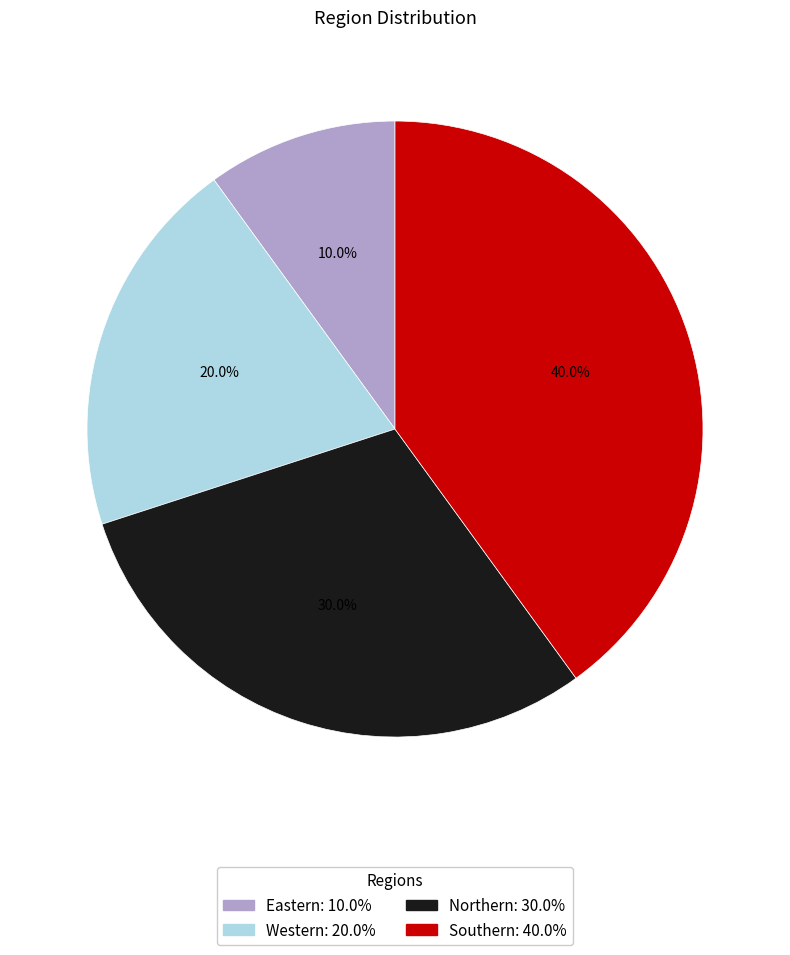

The Eastern slice represents 1% of the pie. True or false?

False